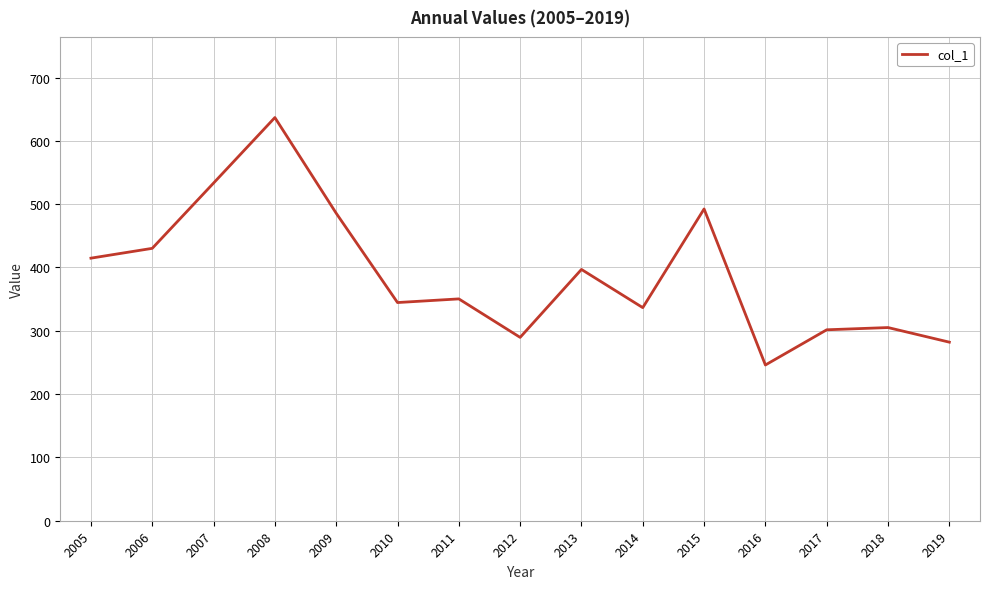

At which label does the data first exceed 350?

2005